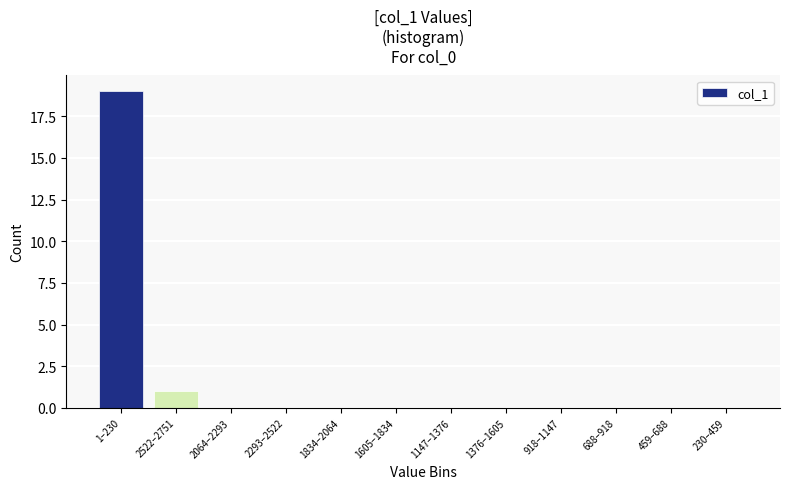

Reading left to right, transcribe all the data shown in this chart.

1–230=19	2522–2751=1	2064–2293=0	2293–2522=0	1834–2064=0	1605–1834=0	1147–1376=0	1376–1605=0	918–1147=0	688–918=0	459–688=0	230–459=0